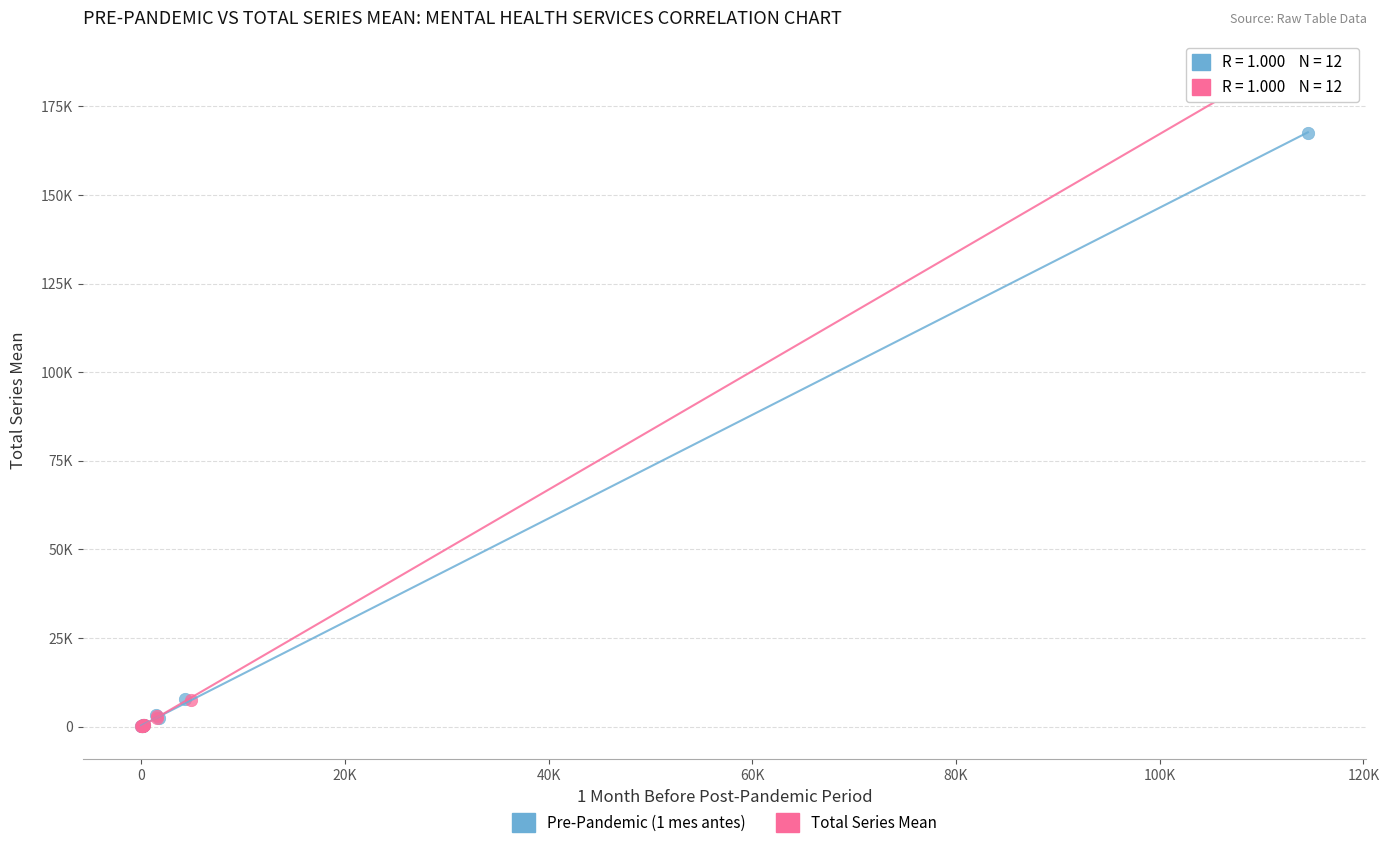

Which series contains the highest Y value?

Total Series Mean